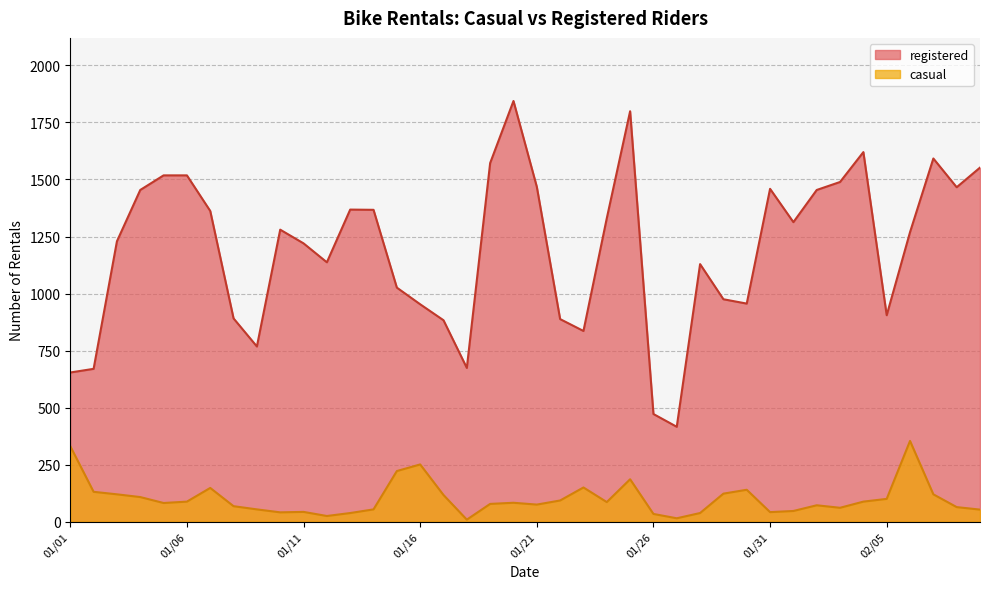

List the series in order of their peak value, lowest first.

casual, registered